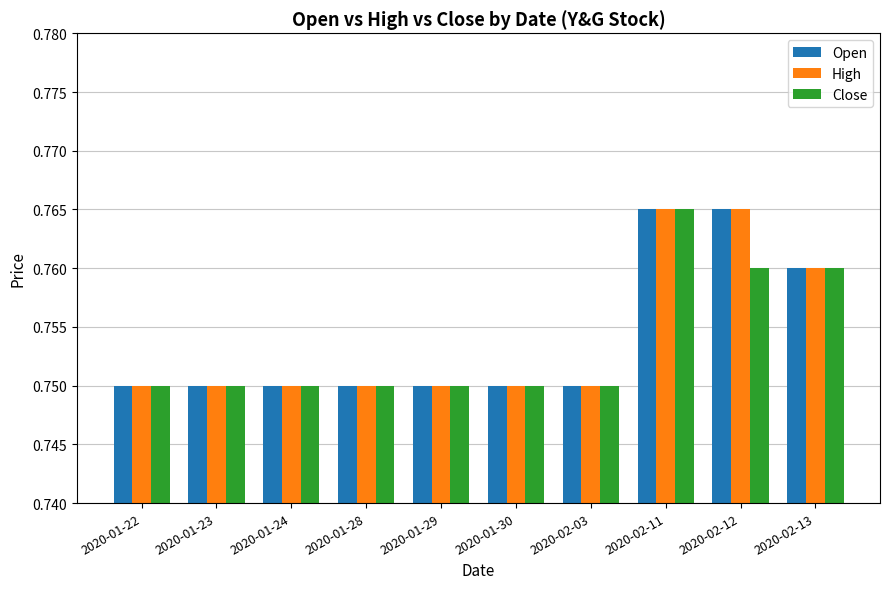

At how many categories does at least one series exceed 0?

10